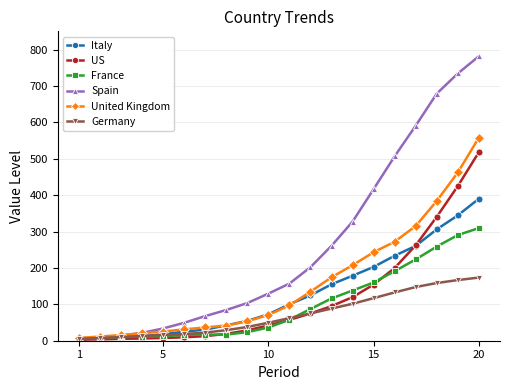

Rank the series by their maximum value, from highest to lowest.

Spain, United Kingdom, US, Italy, France, Germany